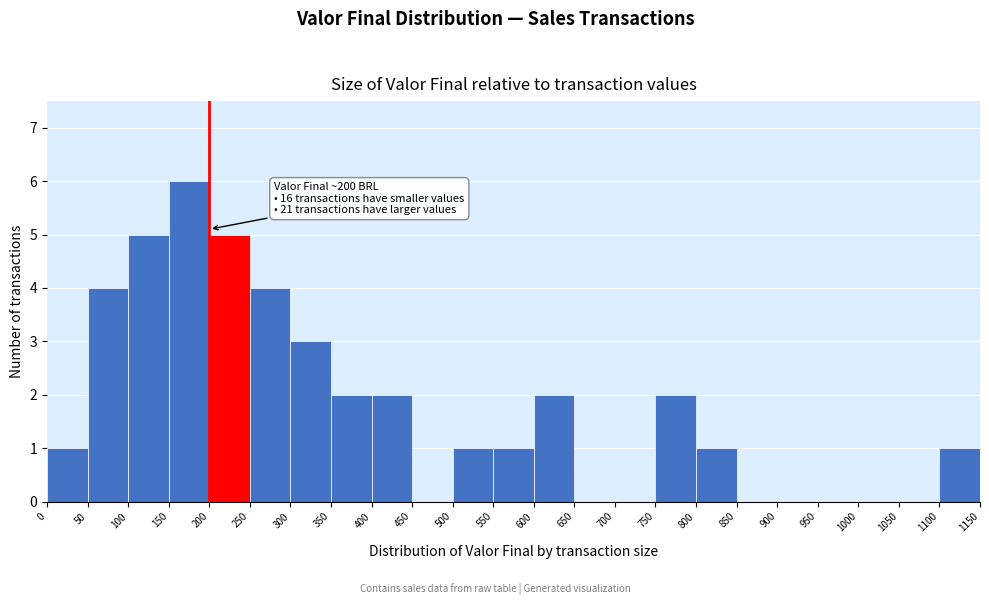

Over which range of the x-axis is the bar tallest?

150 to 200